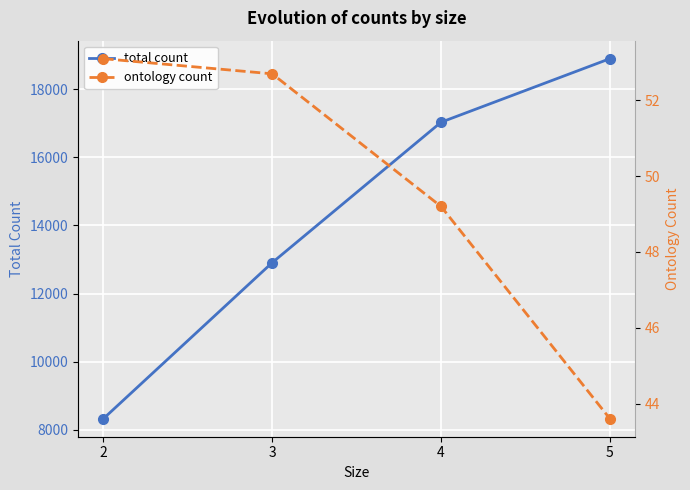

What is the average value of the ontology count series?

49.7